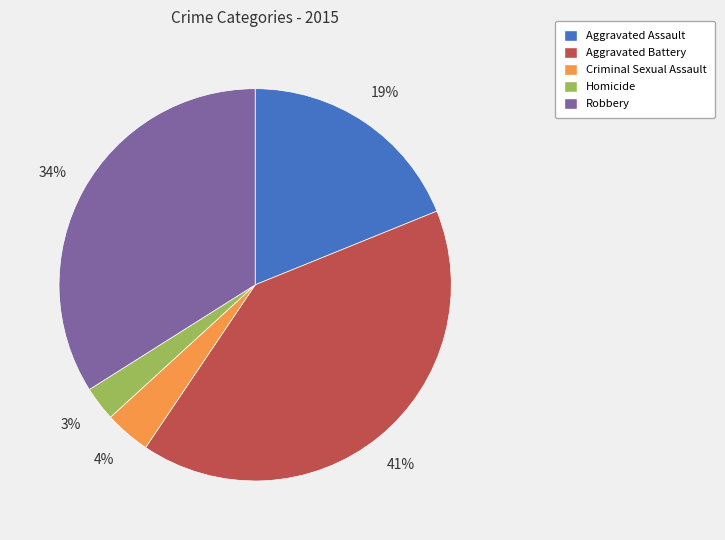

Is the sum of Robbery and Aggravated Battery greater than half?

Yes